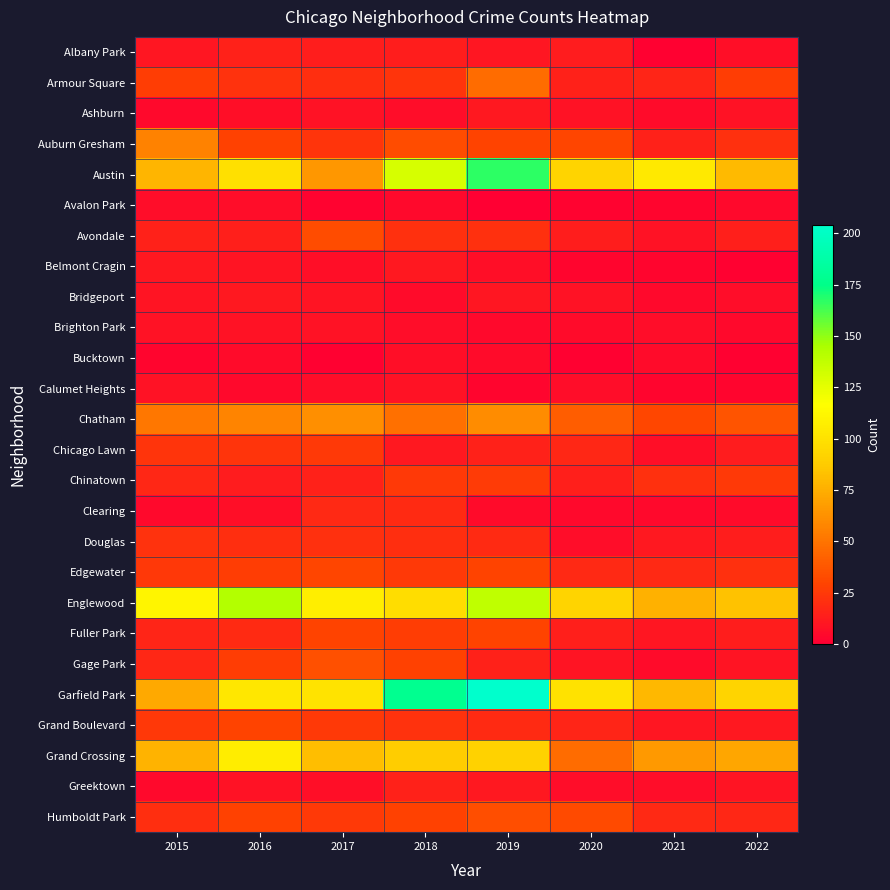

Which series has the largest total across all categories?

Garfield Park